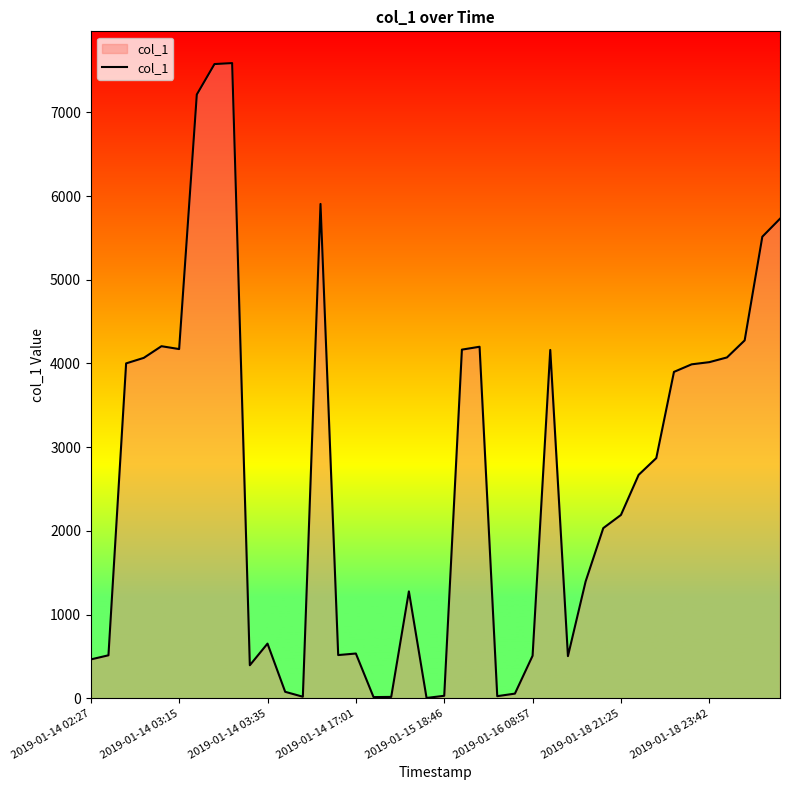

What is the greatest value displayed?

7588.4